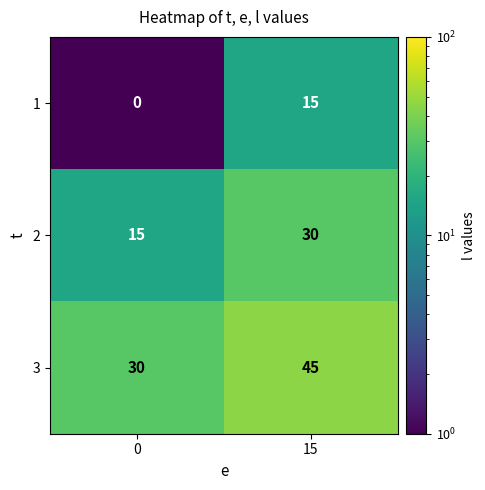

What is the spread (max minus min) of values at 15?

30